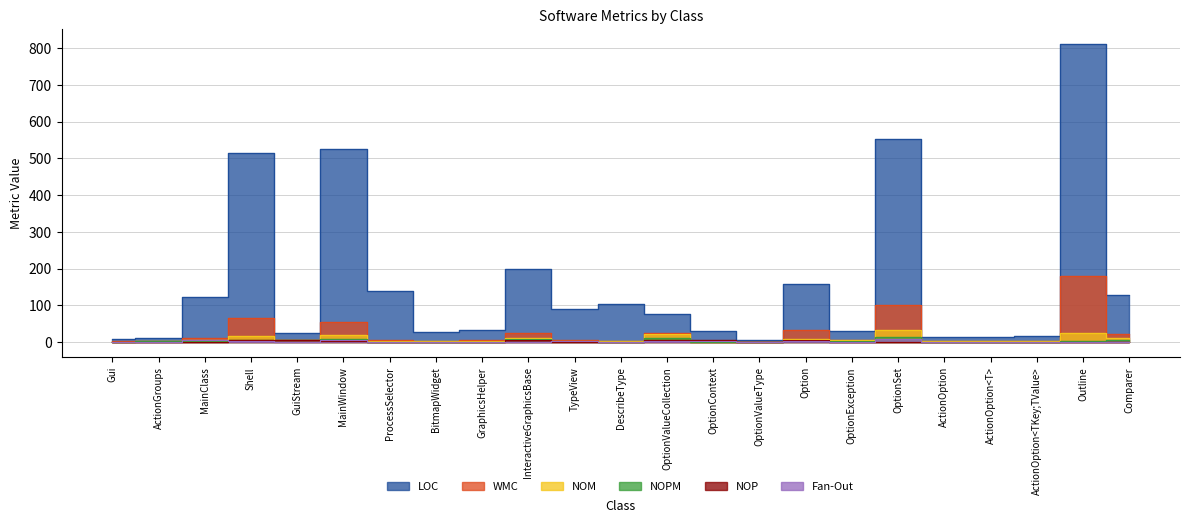

At which label is WMC closest to 90?

OptionSet